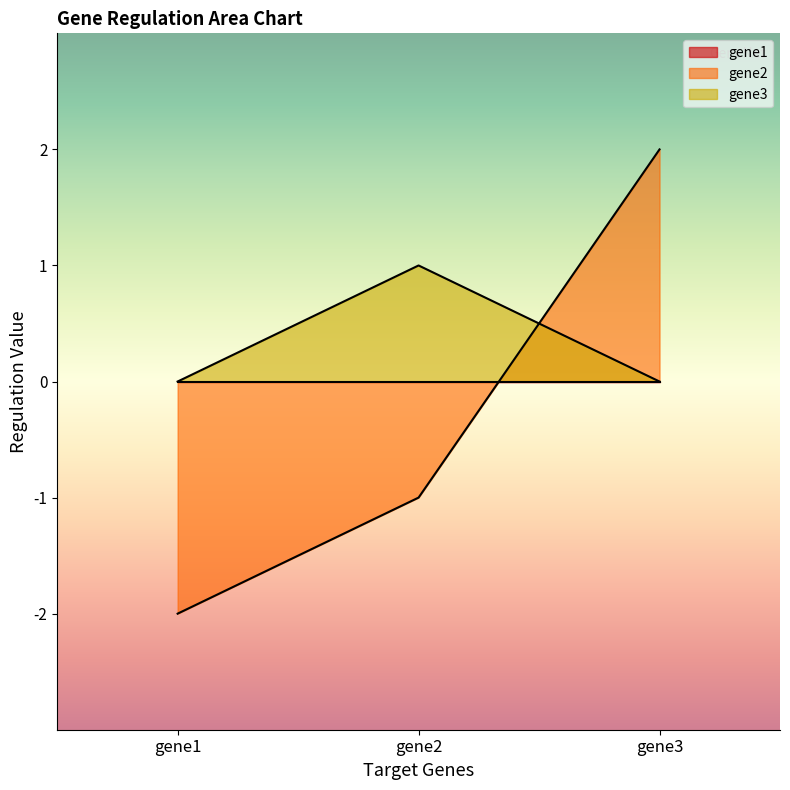

What is the total value across all series at gene1?

-2